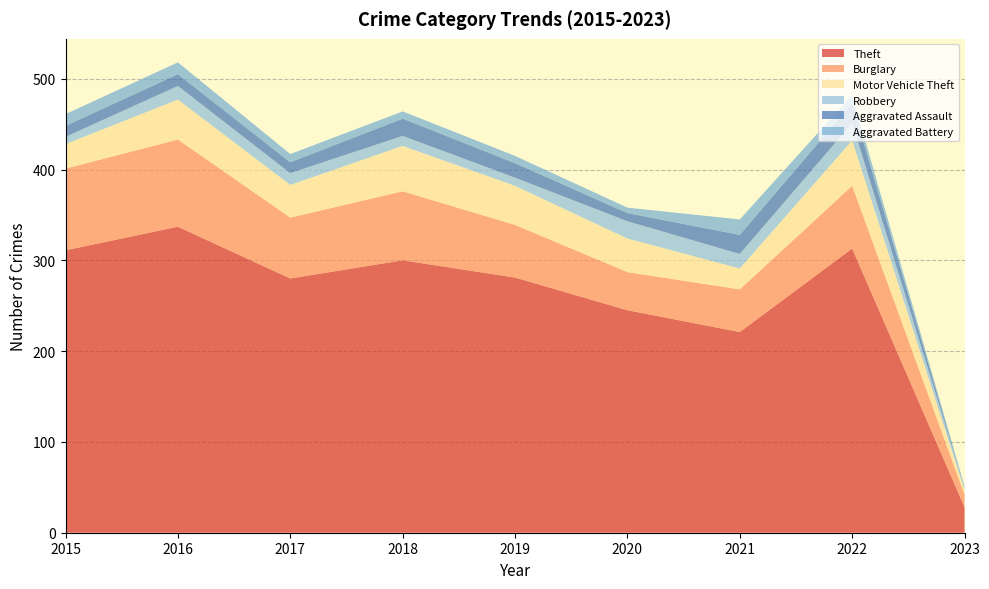

Reading right to left, list all the values displayed in this chart.

Theft: 28	313	221	245	281	300	280	337	311
Burglary: 14	69	47	42	58	76	67	96	90
Motor Vehicle Theft: 5	50	23	37	43	50	36	44	27
Robbery: 3	19	16	19	9	11	13	15	8
Aggravated Assault: 0	22	21	9	16	19	12	13	12
Aggravated Battery: 1	9	17	6	8	8	9	13	13